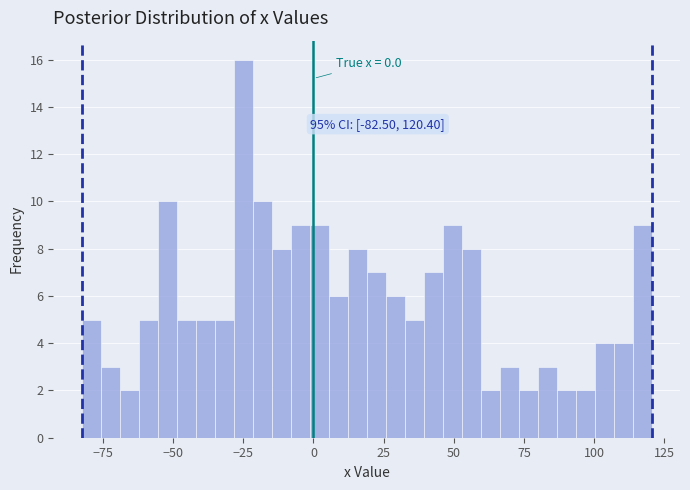

Around what value on the x-axis is the tallest bar? Give the approximate position of its centre, as read against the axis.

-25